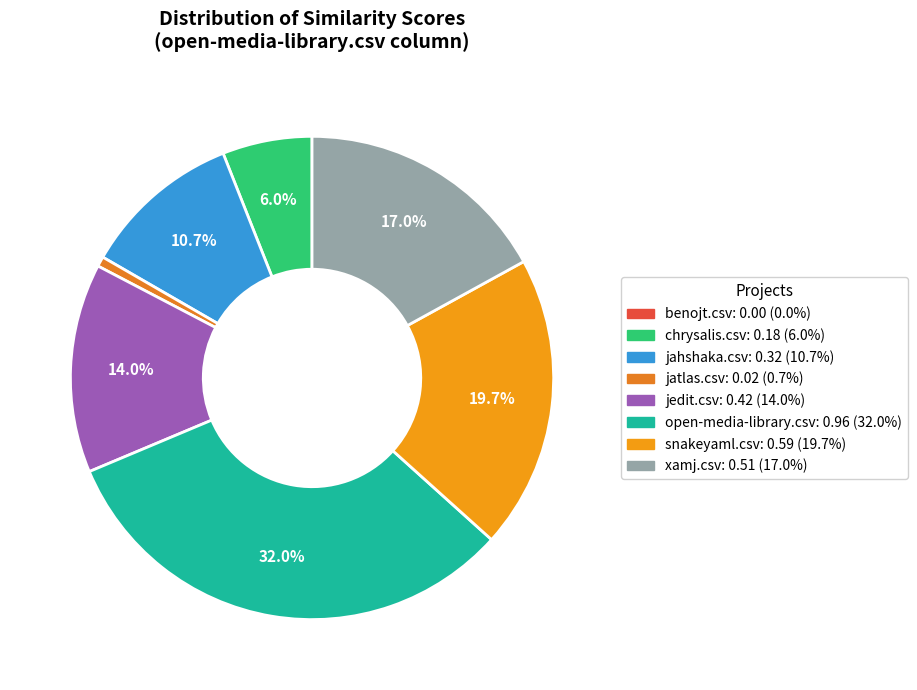

How much of the chart is everything except xamj.csv?

83.0%